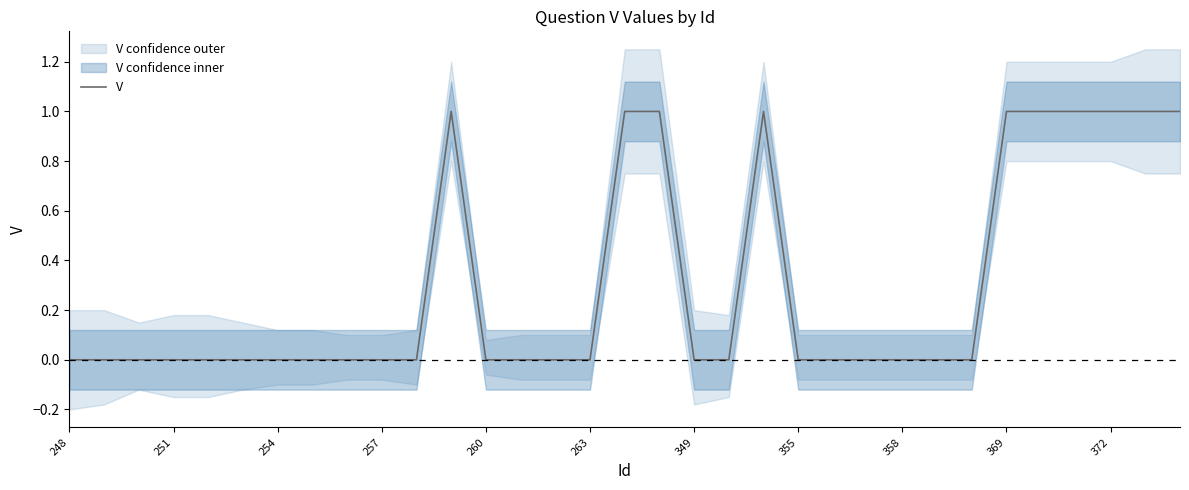

How many values are above zero?

10